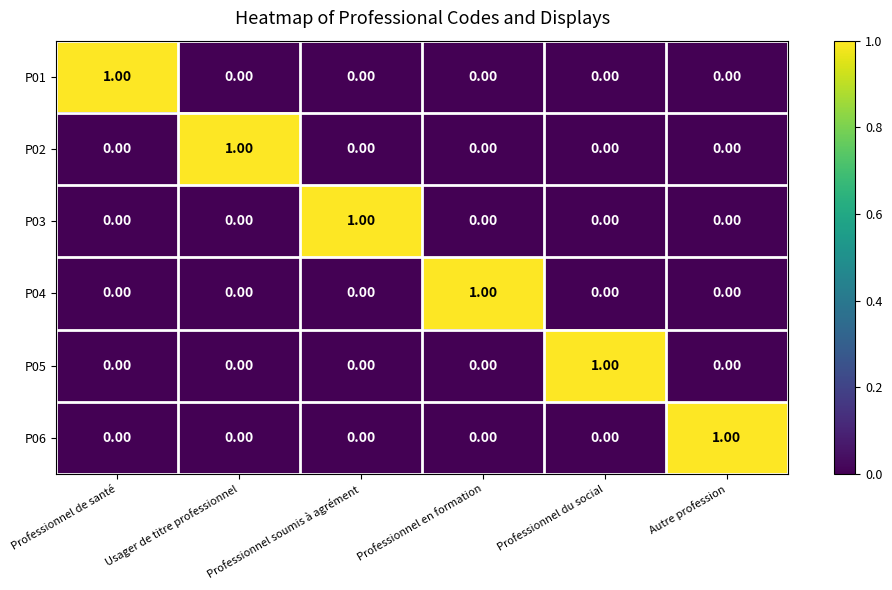

At how many categories does at least one series exceed 0?

6